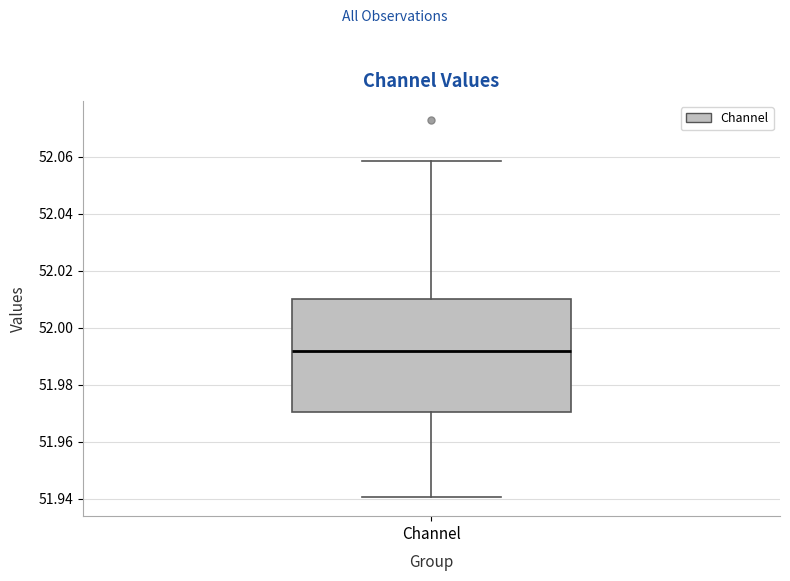

Where does the upper whisker of the box for Channel end on the y-axis? The values are not printed on the chart, so give them approximately, as read against the axis.

52.058